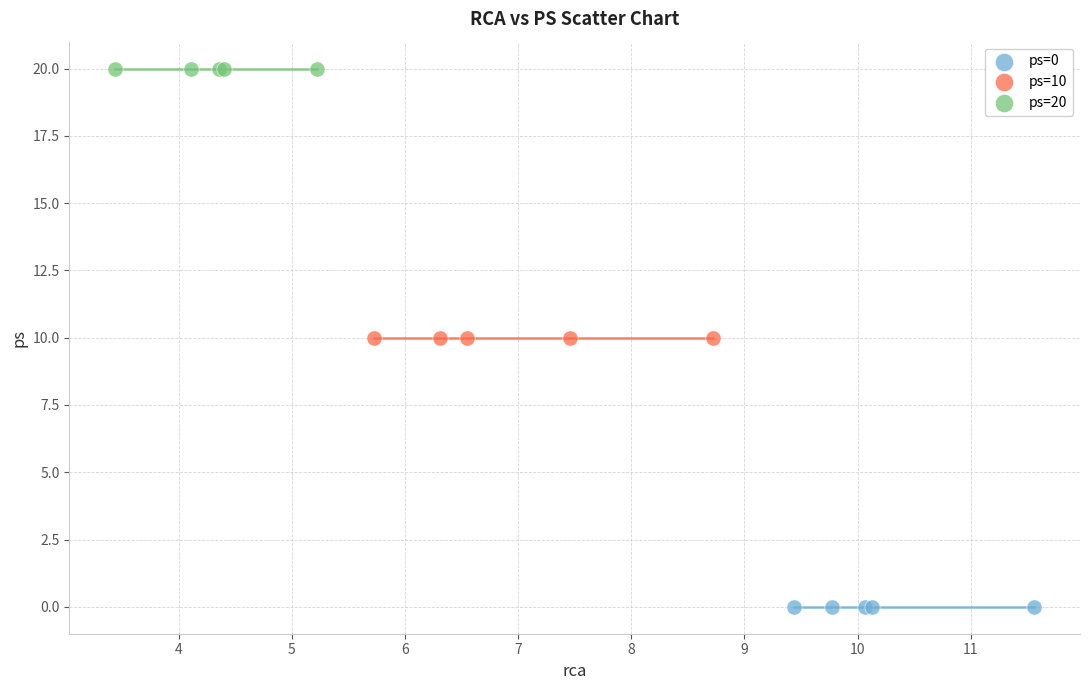

Which series contains the lowest Y value?

ps=0